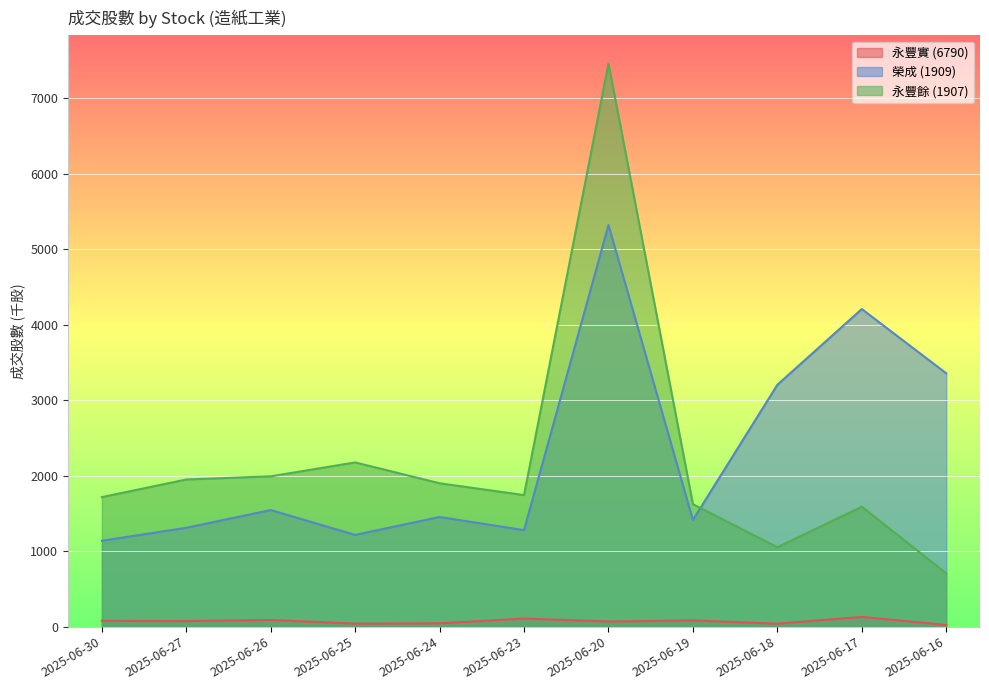

How many series are shown in this chart?

3